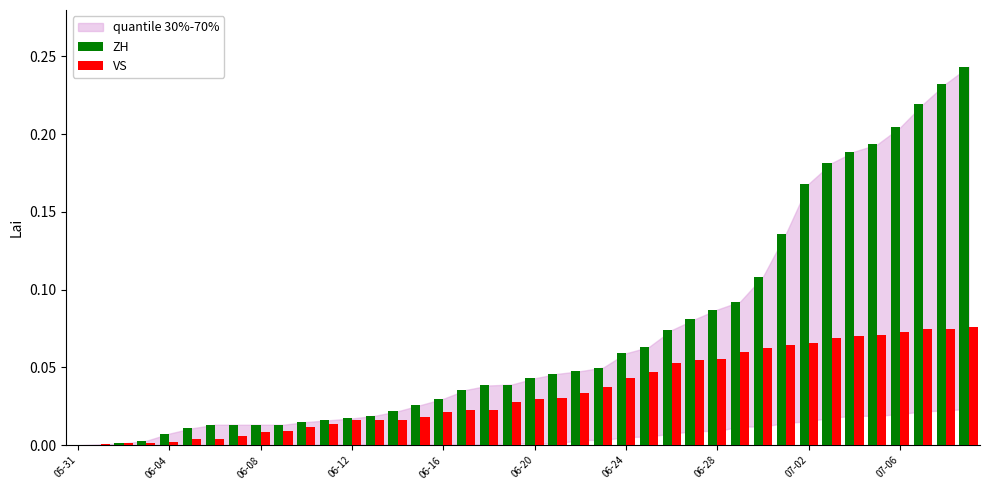

Which series has the largest total across all categories?

ZH